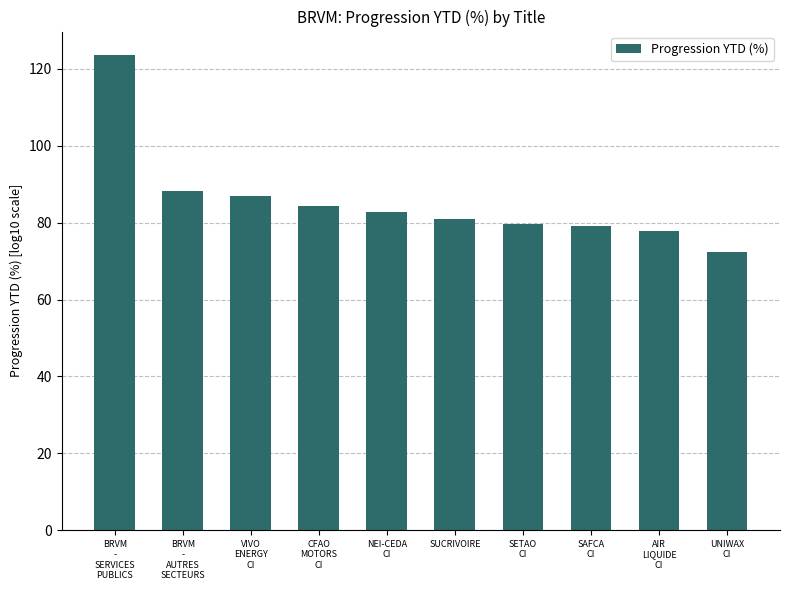

Approximately how many times larger is the value at UNIWAX
CI compared to BRVM
-
AUTRES
SECTEURS?

0.8